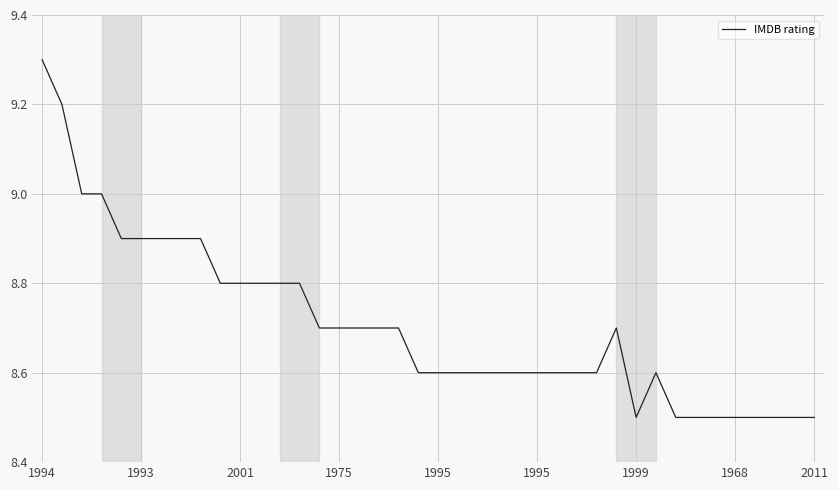

What is the maximum value shown in the chart?

9.3